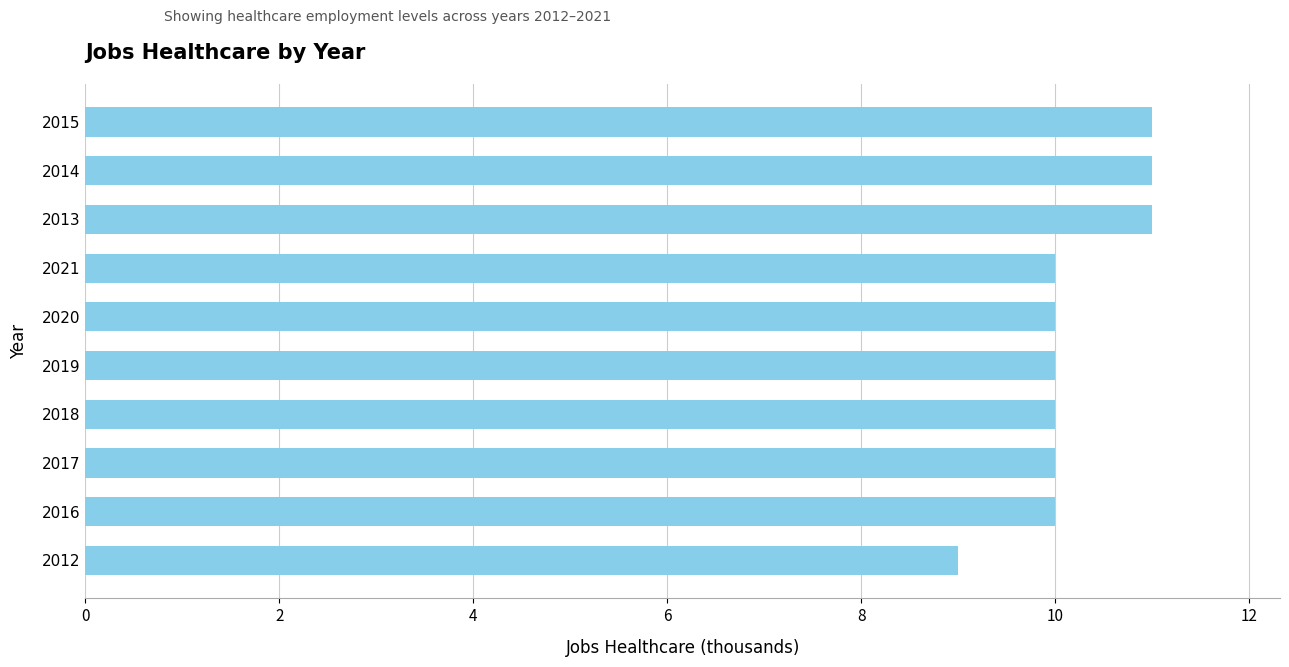

Does the chart contain stacked bars?

No